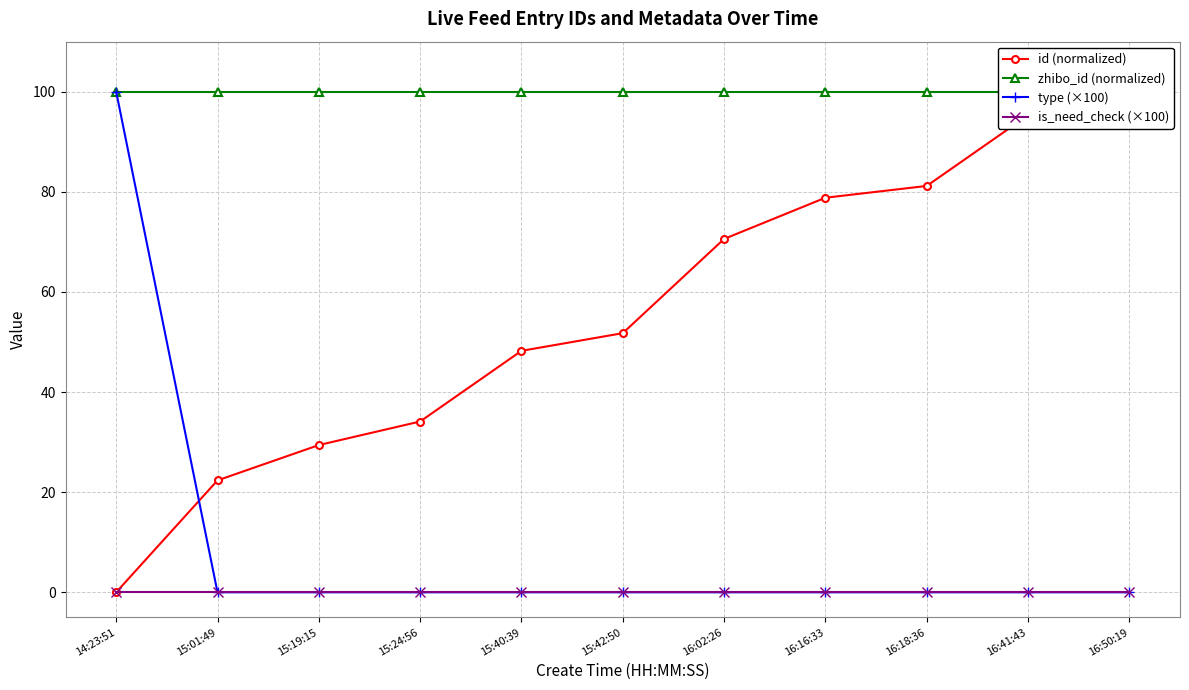

Is the value of type (×100) at 16:18:36 greater than the value of zhibo_id (normalized) at 16:16:33?

No